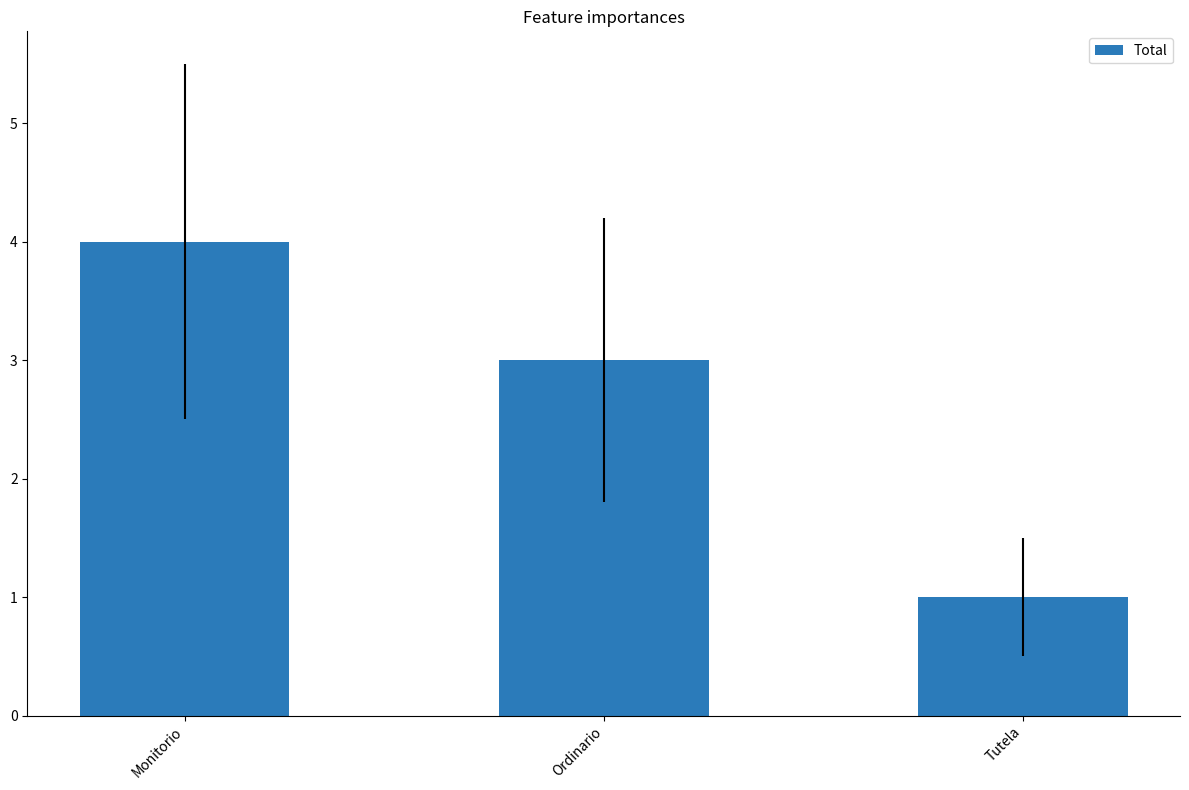

Which has a higher value, Ordinario or Monitorio?

Monitorio